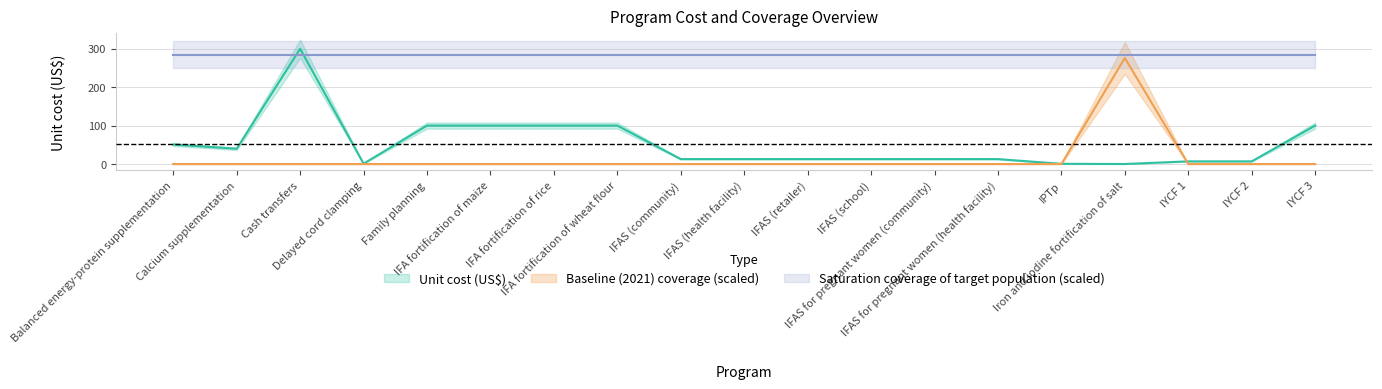

How many times do Unit cost (US$) and Baseline (2021) coverage cross each other?

2